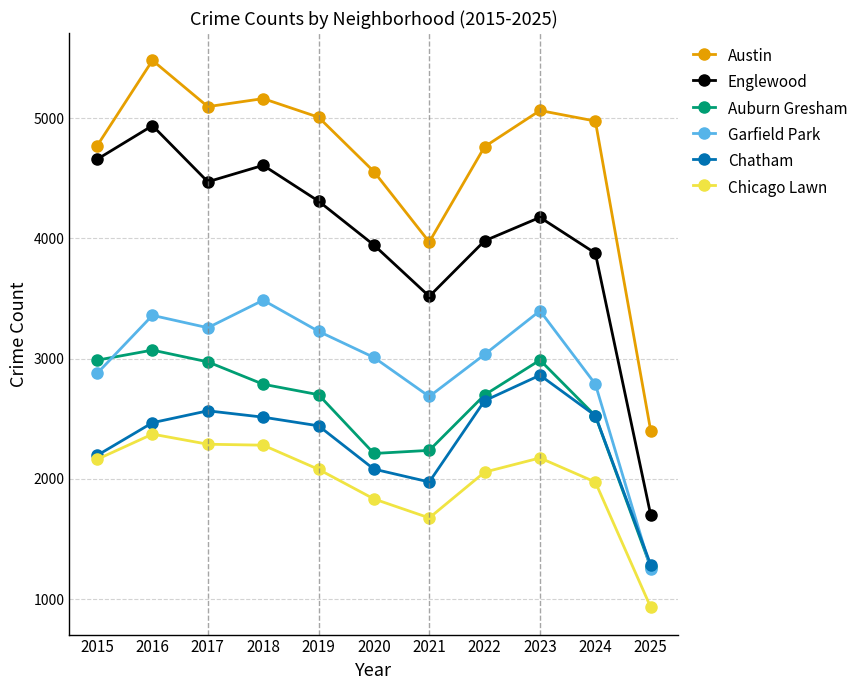

Does the chart display data point markers on the line(s)?

Yes